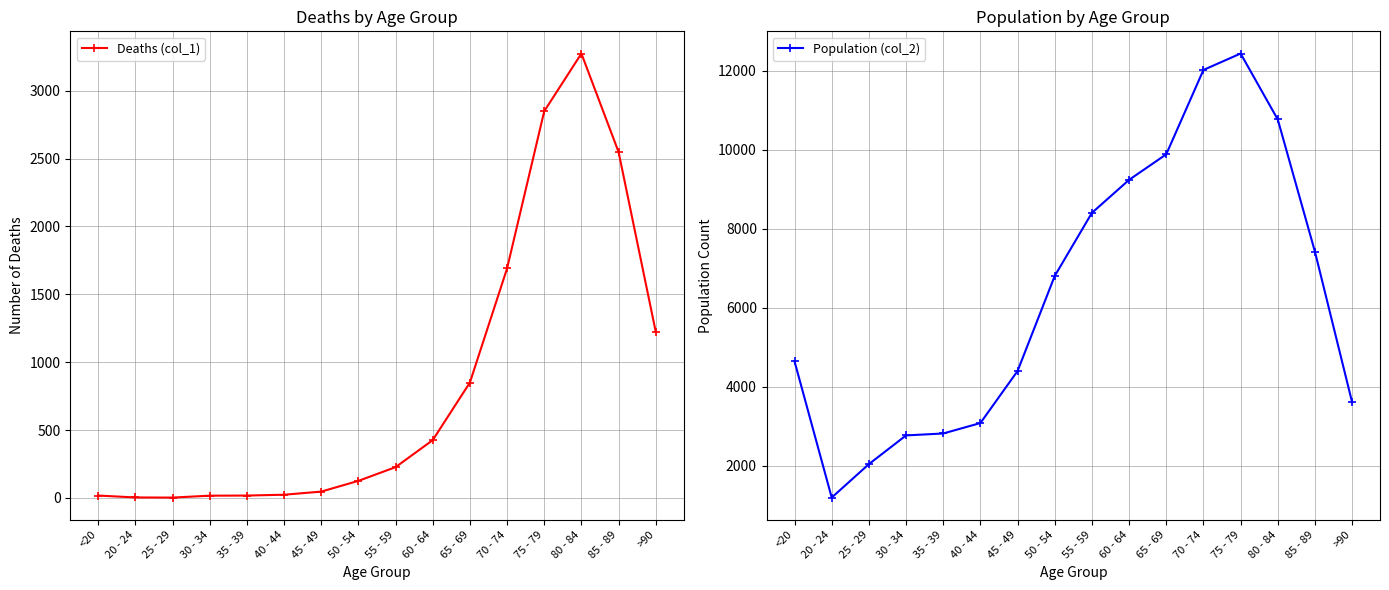

What is the total value across all series at 30 - 34?

2782